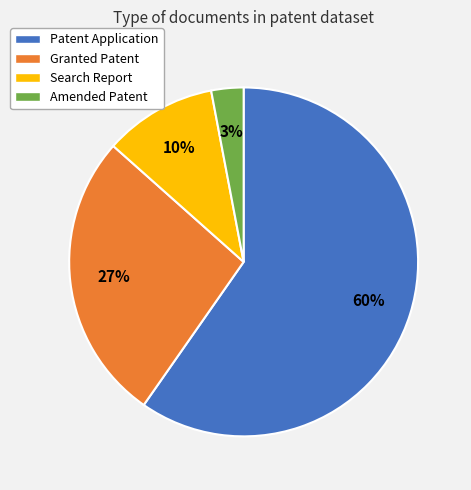

Which has a higher value, Amended Patent or Search Report?

Search Report